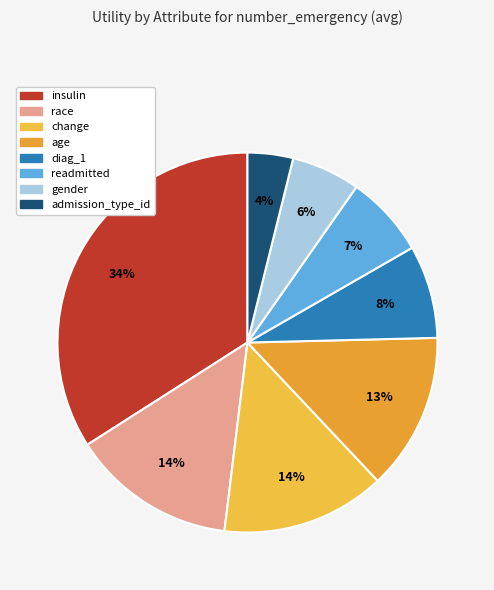

Does gender account for over 50% of the chart?

No